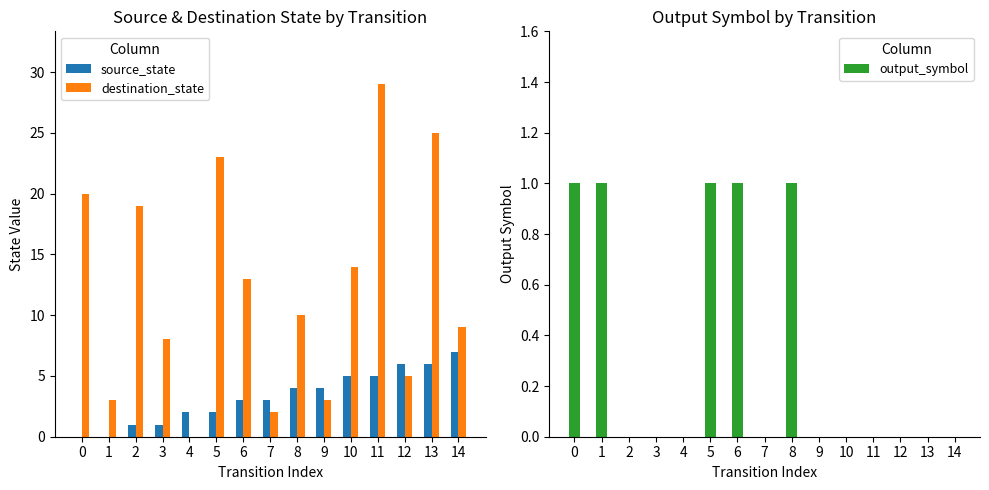

What is the value of the source_state bar at the 15th from the left?

7